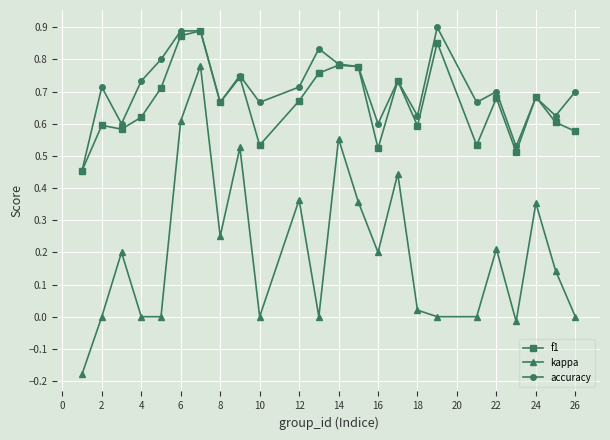

Which series has the widest spread of values?

kappa